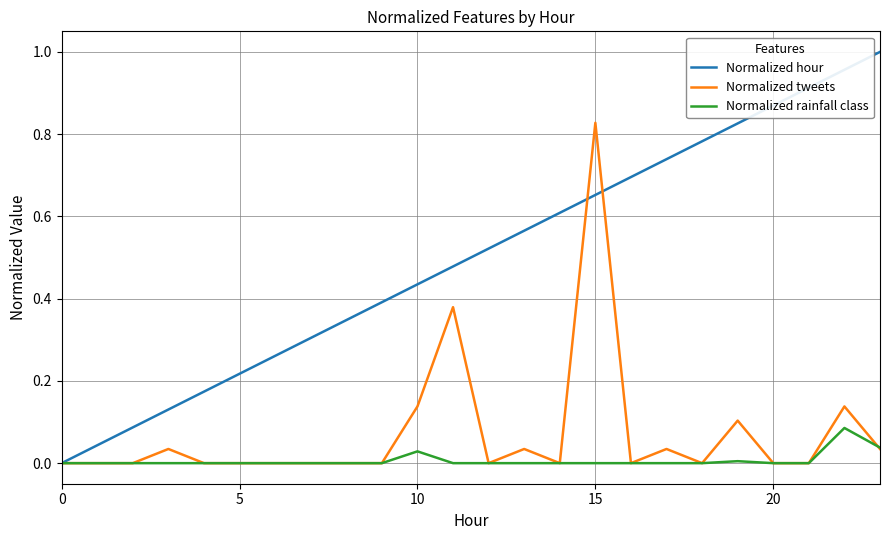

Which series has the widest spread of values?

Normalized hour